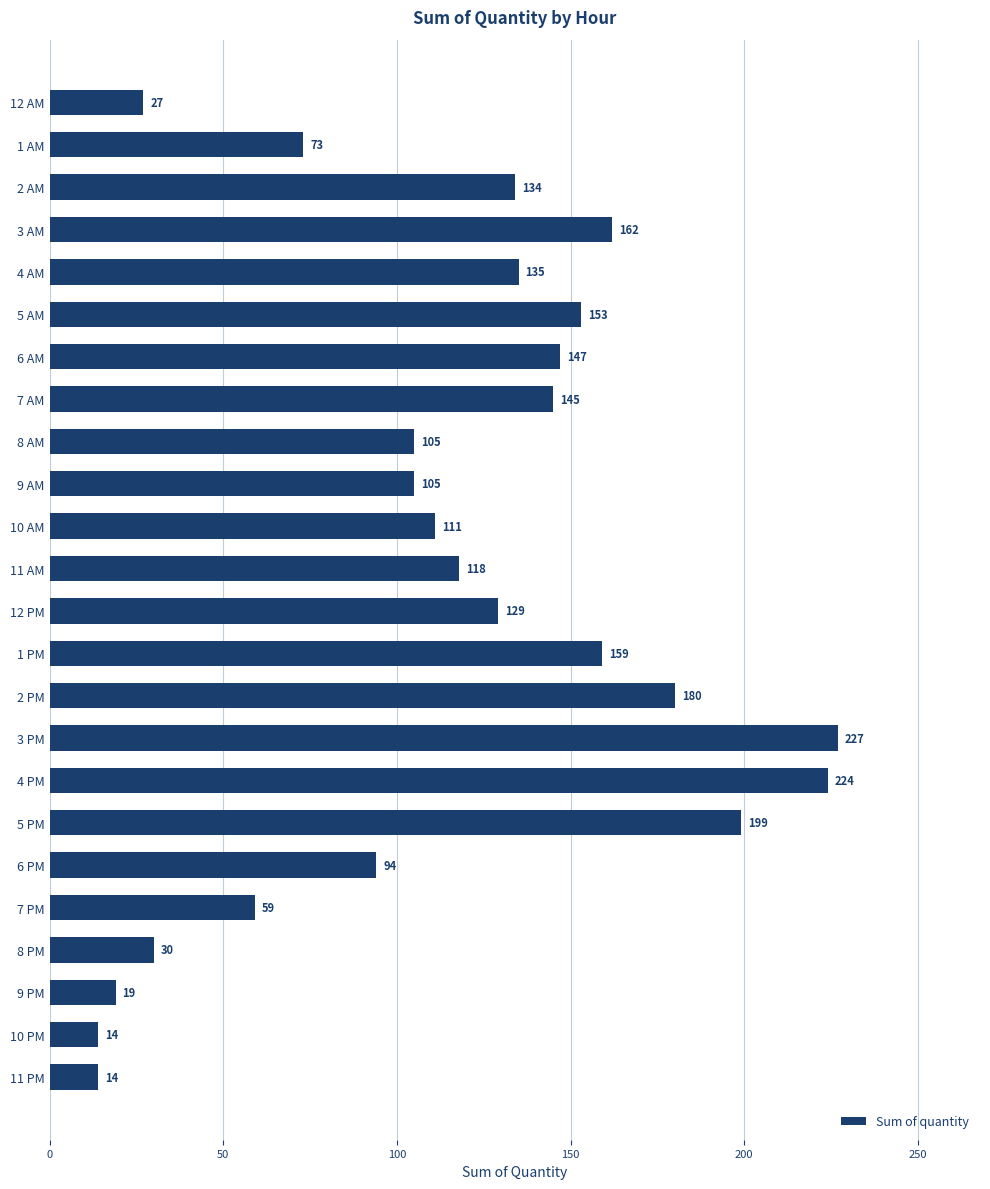

How many bars are there in total?

24